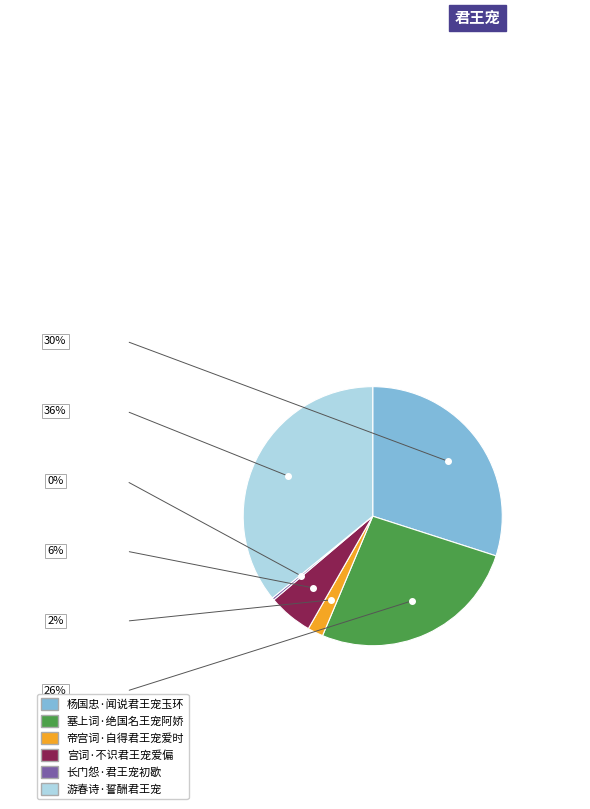

Approximately how many times larger is the value at 塞上词·绝国名王宠阿娇 compared to 杨国忠·闻说君王宠玉环?

0.9